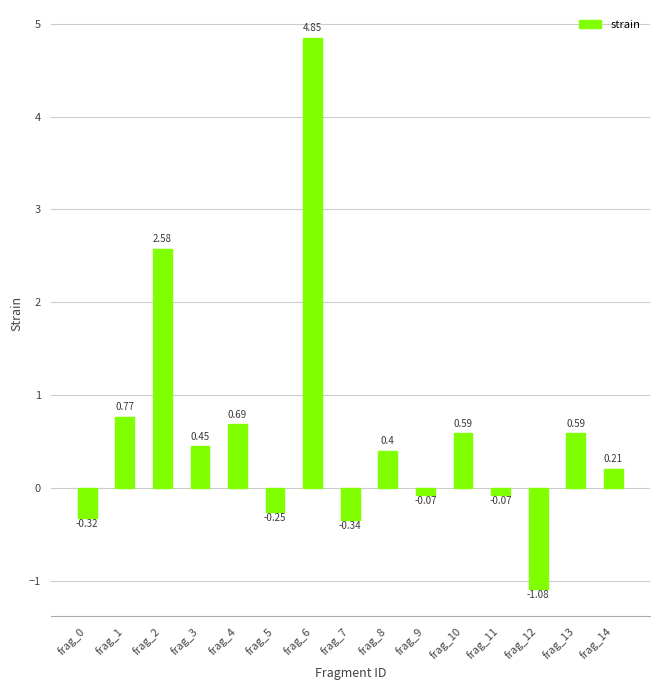

What is the sum of all values?

9.0